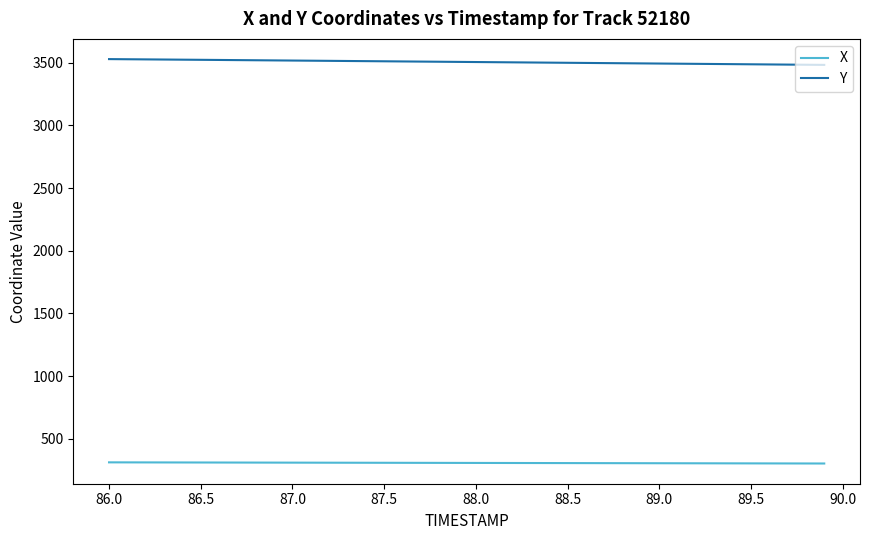

True or false: Y and X intersect in this chart.

False